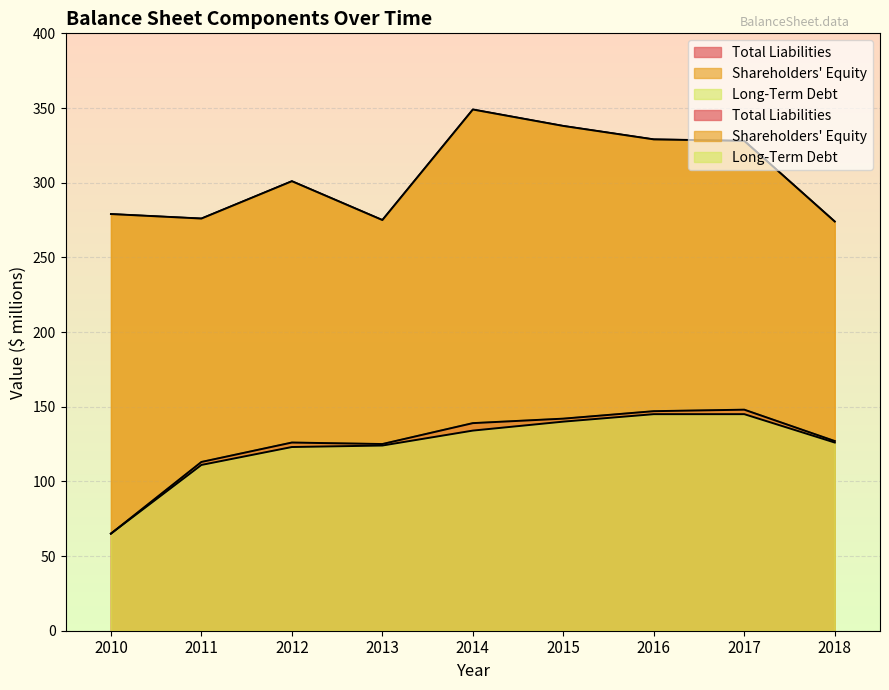

The value of Long-Term Debt at 2014 is 134. True or false?

True